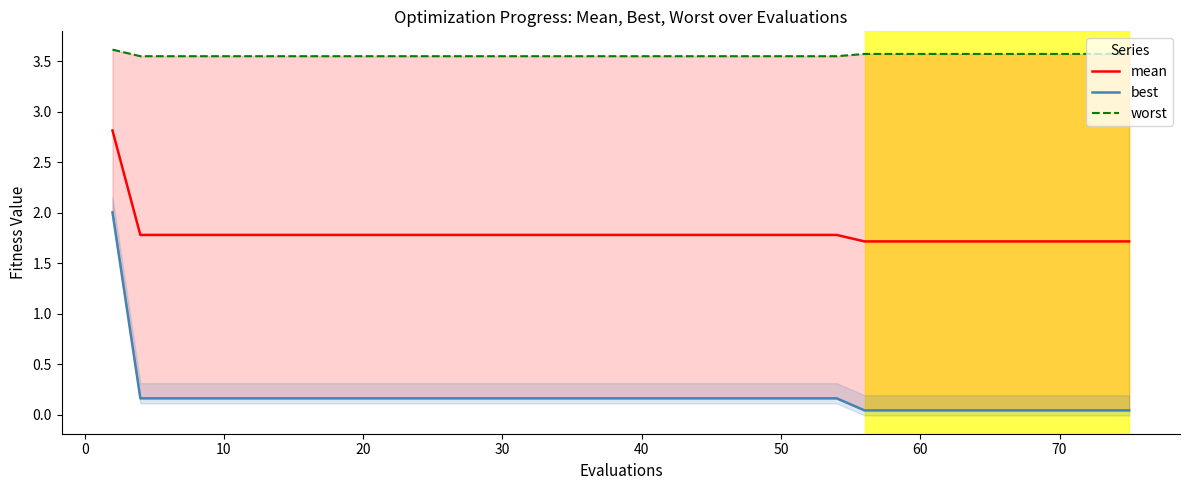

True or false: best has more than 1 points higher than both neighbors.

False